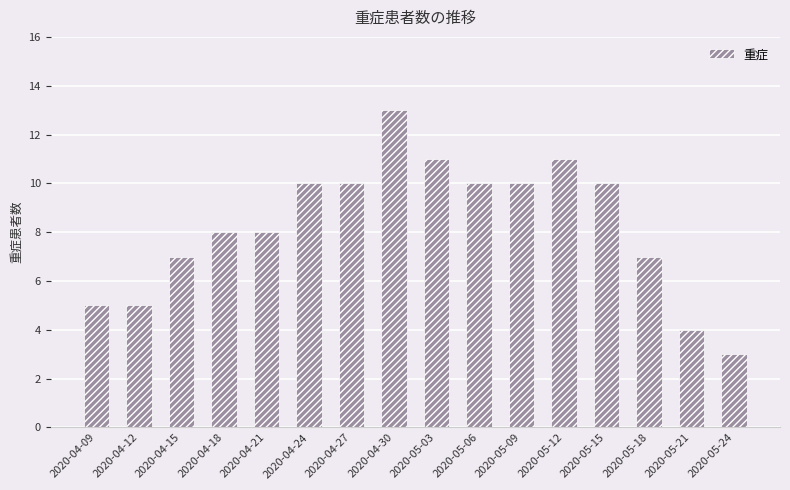

How many bars are there in total?

16